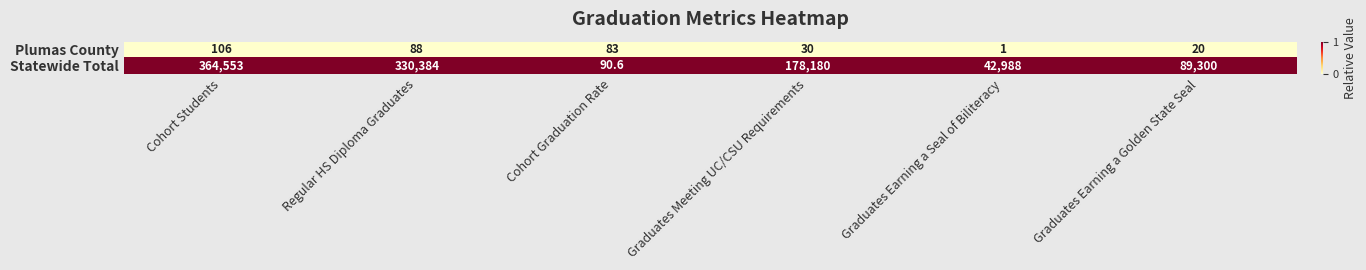

At which category is the sum across all series the highest?

Cohort Students